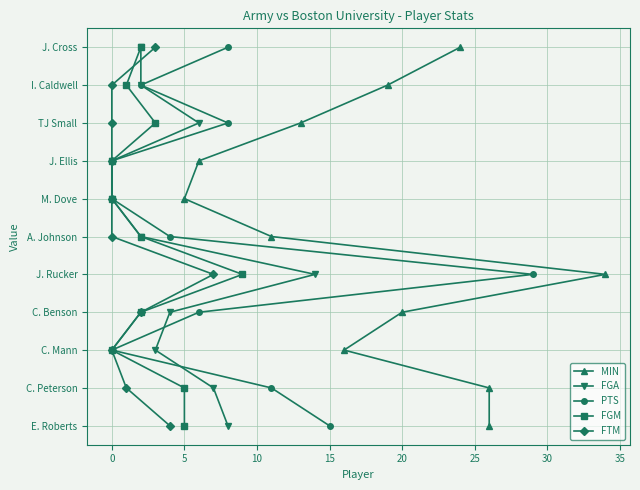

What are all the series names shown in the legend?

MIN, FGA, PTS, FGM, FTM